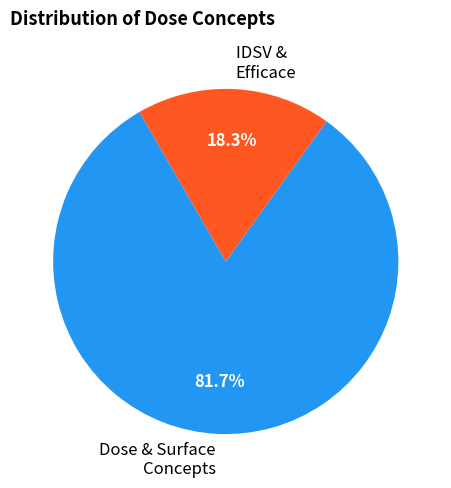

Which category has the smallest portion of the pie?

IDSV & Efficace